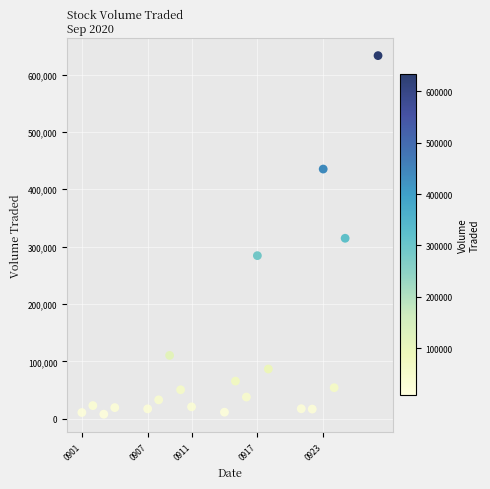

What is the range of Y values (max minus min)?

625300